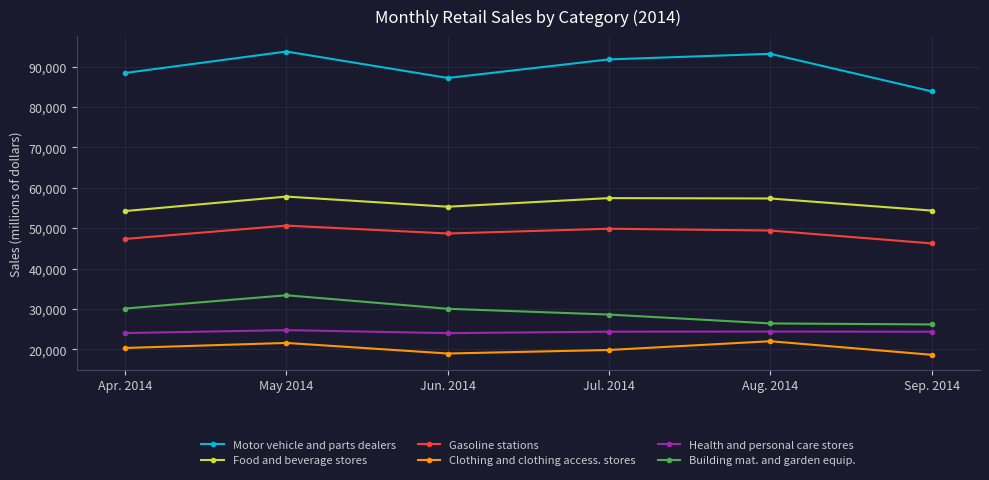

At which label does Motor vehicle and parts dealers first exceed 91808?

May 2014